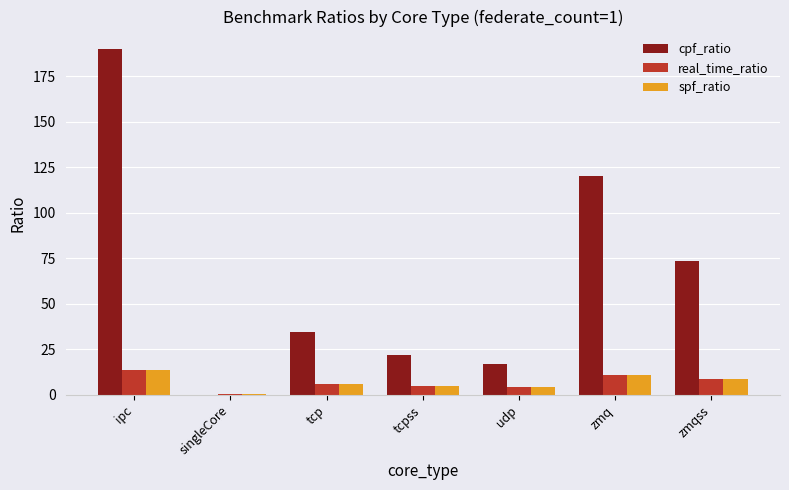

Between ipc and singleCore, which series saw the biggest shift?

cpf_ratio